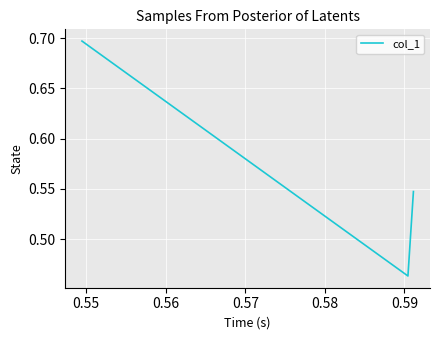

How many values are between 0 and 1?

3